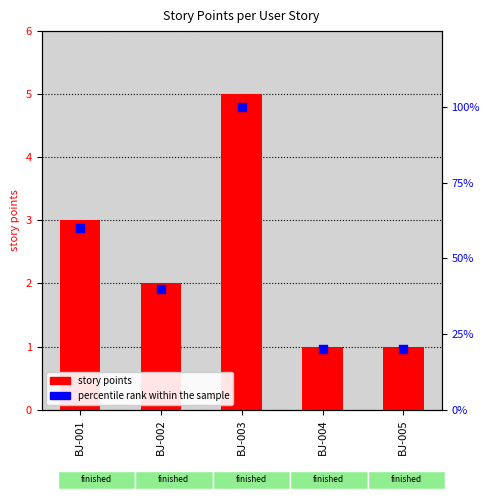

At how many categories does at least one series exceed 16?

5